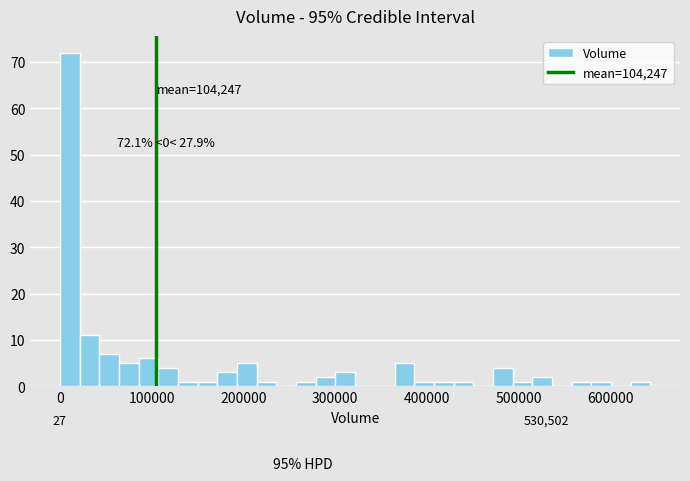

Around what value on the x-axis is the tallest bar? Give the approximate position of its centre, as read against the axis.

10000